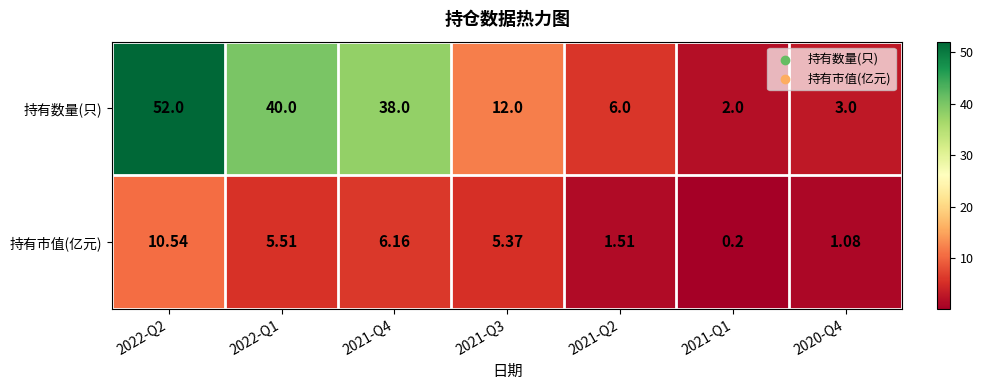

Rank the series by their maximum value, from lowest to highest.

持有市值(亿元), 持有数量(只)